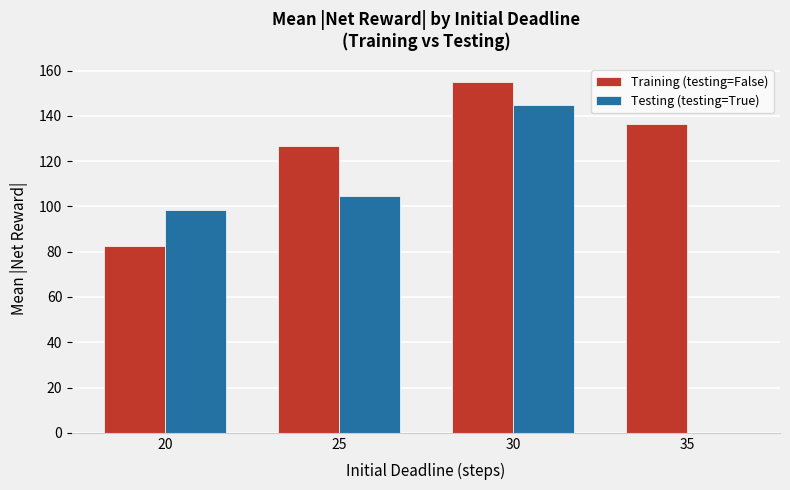

Reading left to right, what are all the values shown in this chart?

Training (testing=False): 20=82.7	25=126.6	30=155.1	35=136.5
Testing (testing=True): 20=98.5	25=104.5	30=144.6	35=0.0